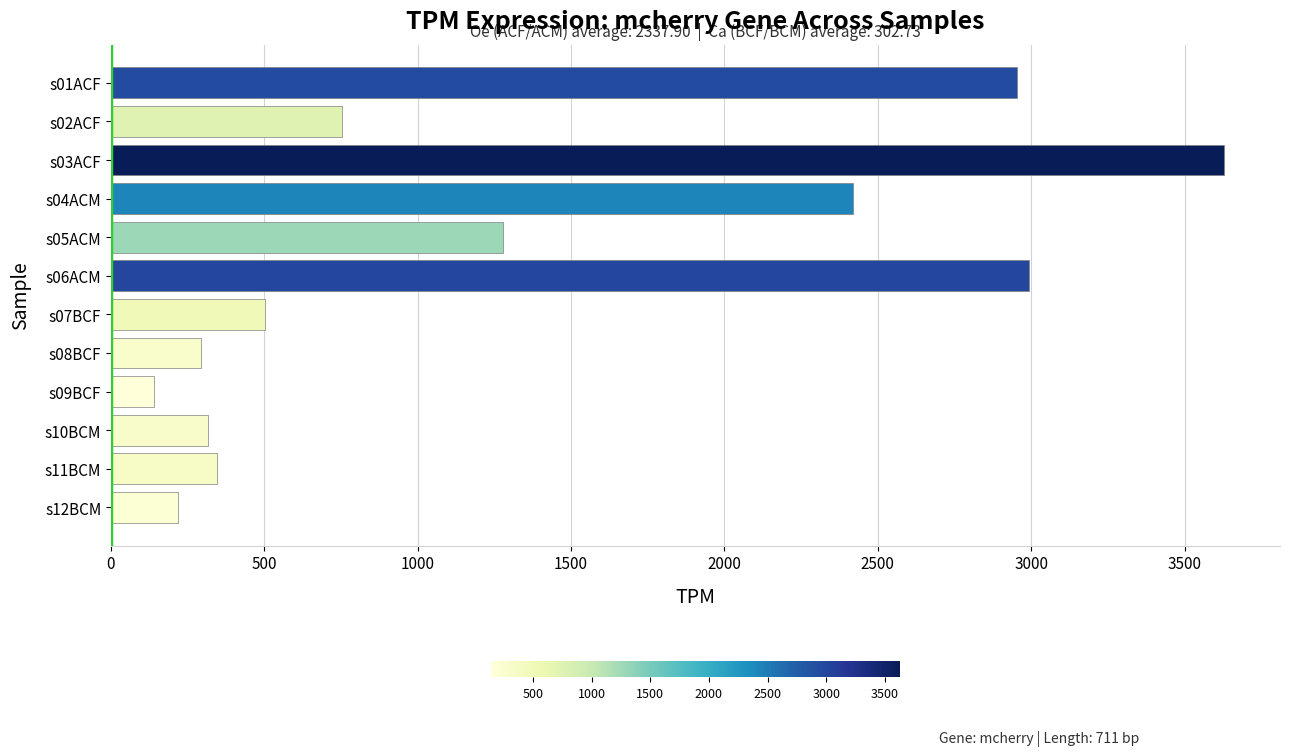

Is it true that the value at s07BCF is 501.5?

True